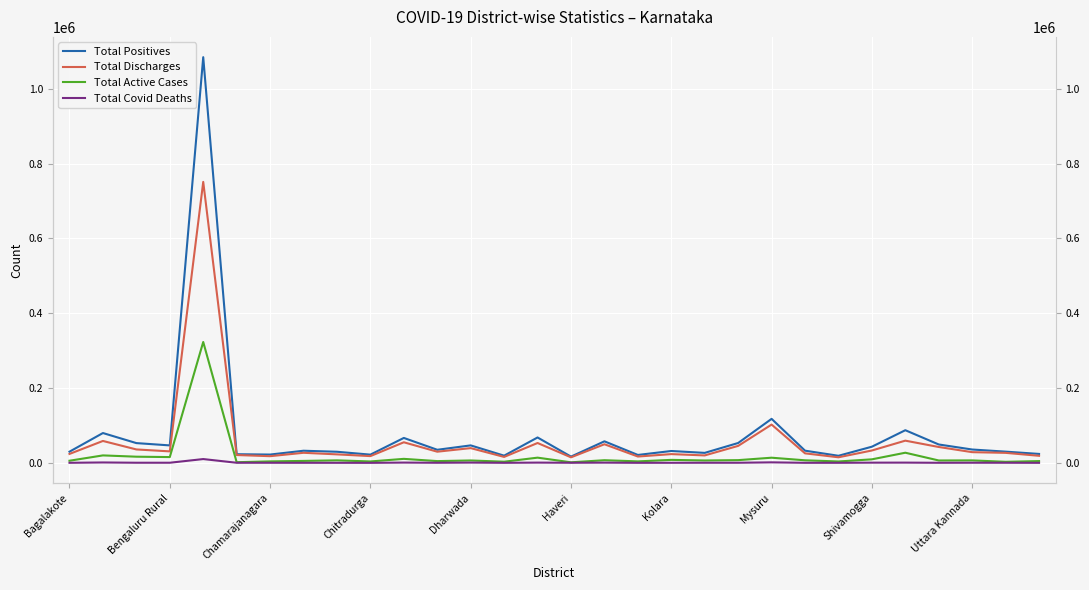

Which series has the largest range (max minus min)?

Total Positives